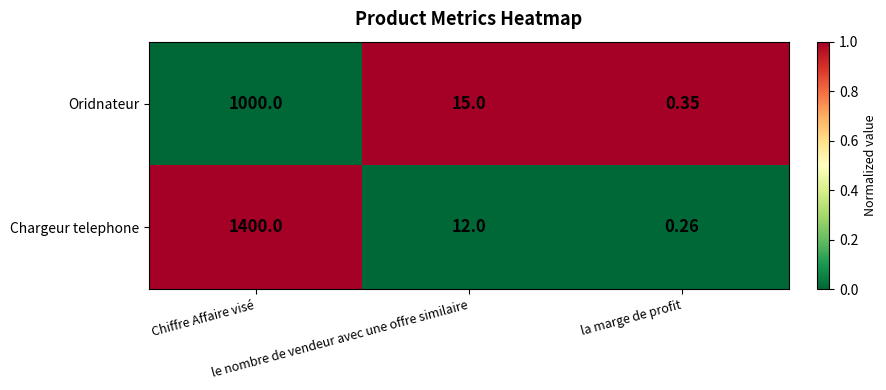

Rank the series by their average value, from lowest to highest.

Oridnateur, Chargeur telephone